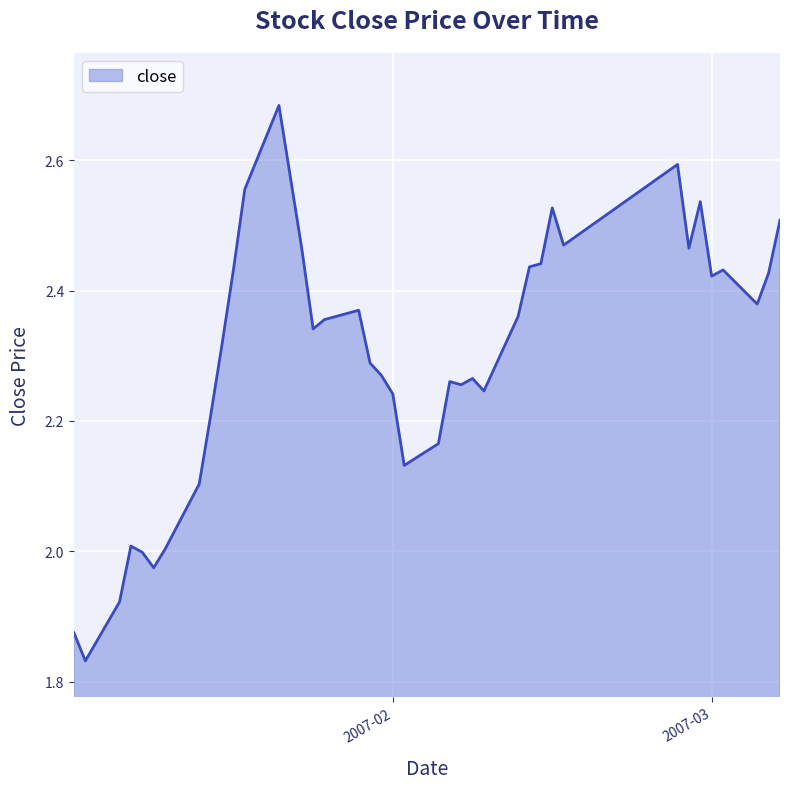

What is the difference between the maximum and minimum values?

0.9